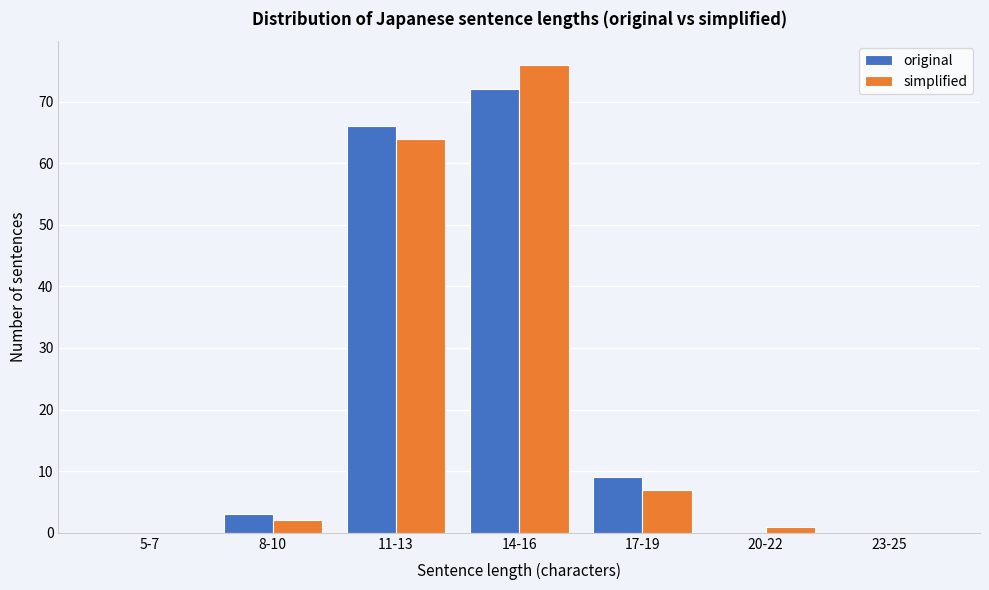

Reading left to right, list all the values displayed in this chart.

original: 5-7=0	8-10=3	11-13=66	14-16=72	17-19=9	20-22=0	23-25=0
simplified: 5-7=0	8-10=2	11-13=64	14-16=76	17-19=7	20-22=1	23-25=0